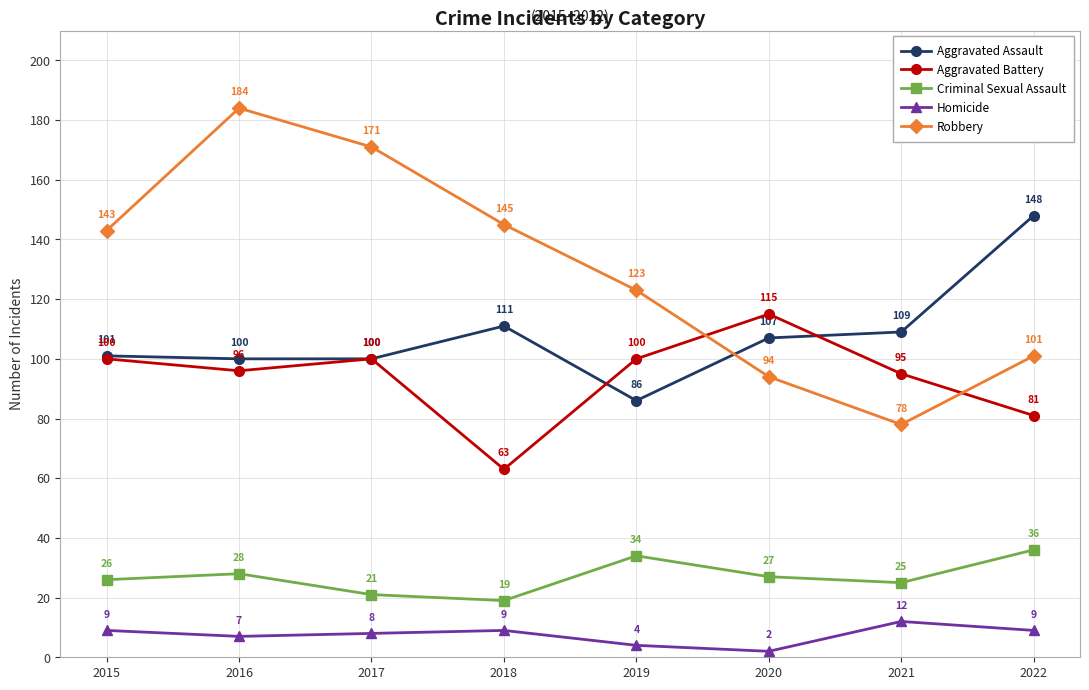

Which series has the largest total across all categories?

Robbery